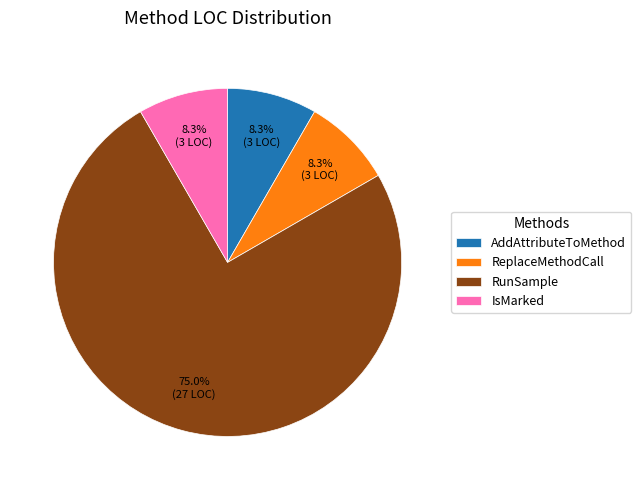

Which category accounts for the majority?

RunSample